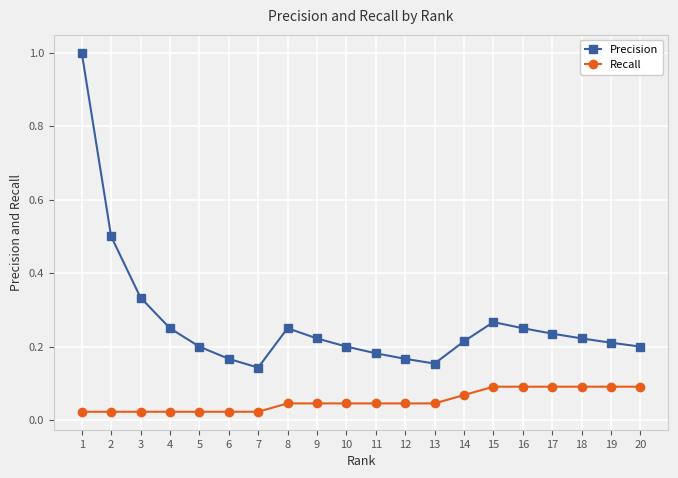

At which category is the sum across all series the highest?

1